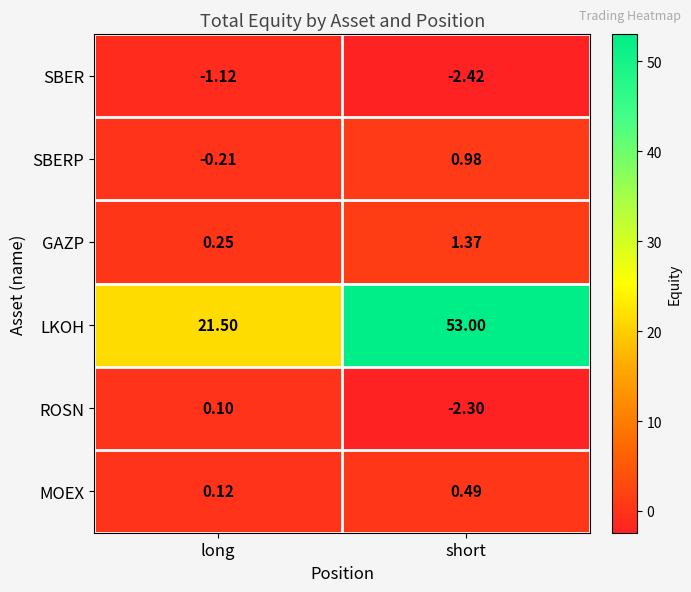

List the labels in order of LKOH value, largest first.

short, long